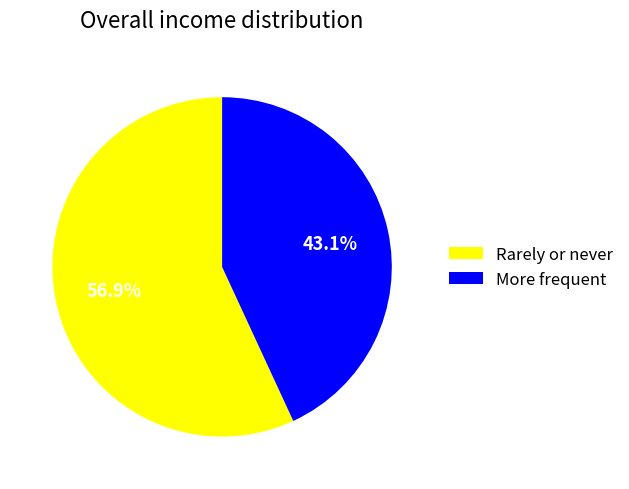

To the nearest percent, what is the average slice percentage?

50%